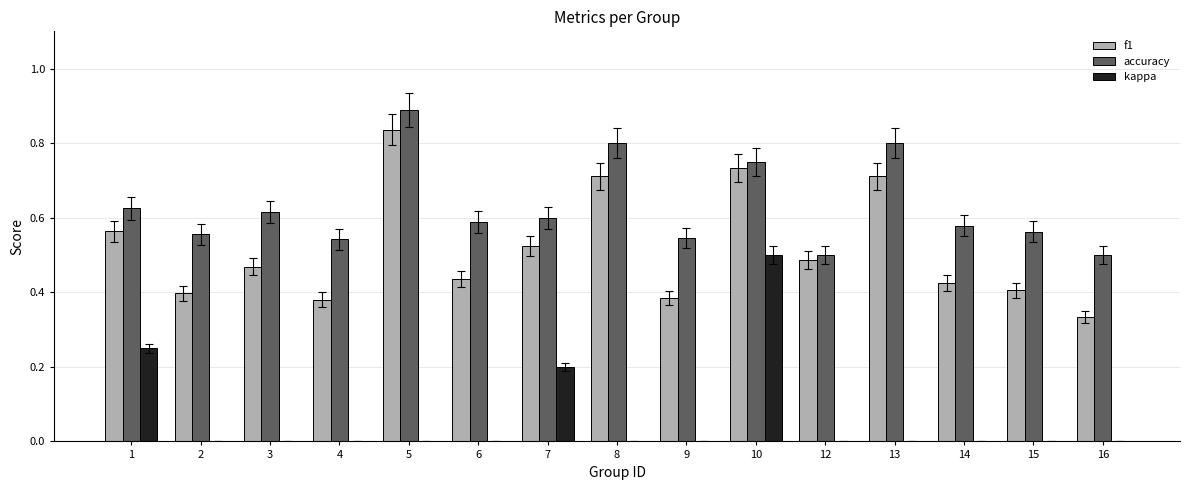

At which category is the sum across all series the highest?

10